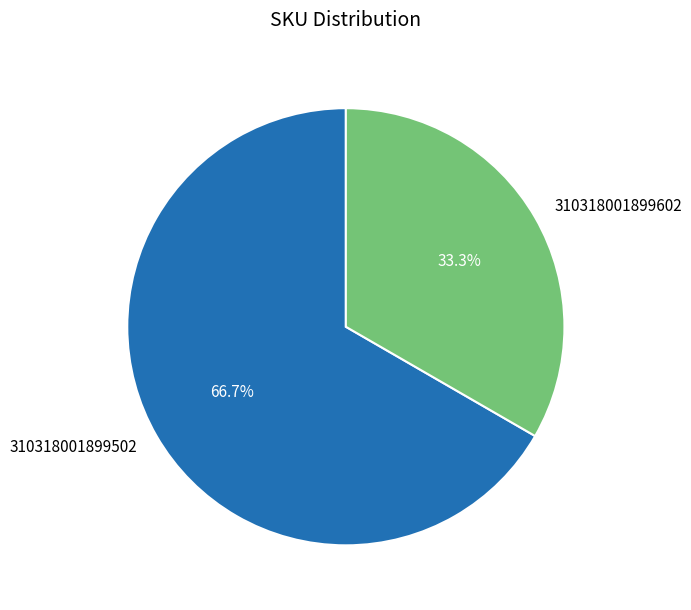

Count the number of slices in the pie.

2